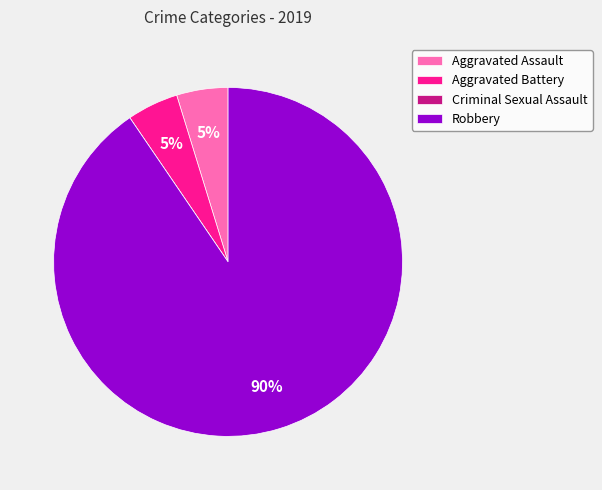

Is it true that Aggravated Assault is 5% of the pie?

True